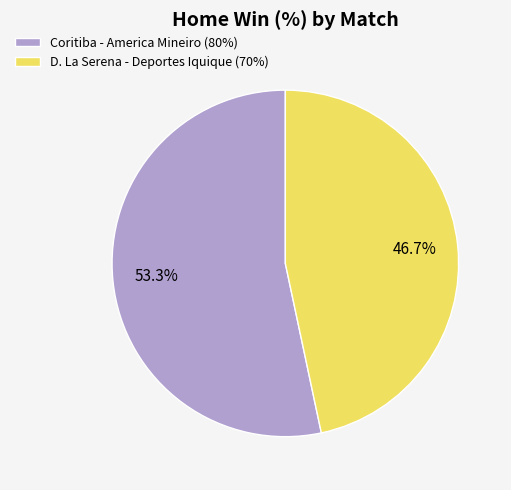

To the nearest percent, what portion does Coritiba - America Mineiro represent?

53%